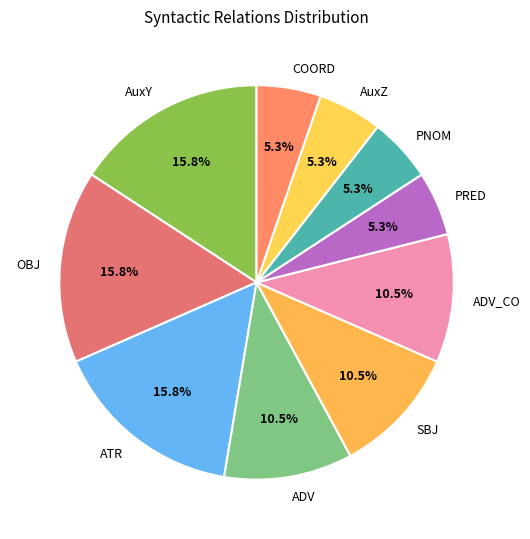

Do OBJ and ADV together represent more than half of the pie?

No